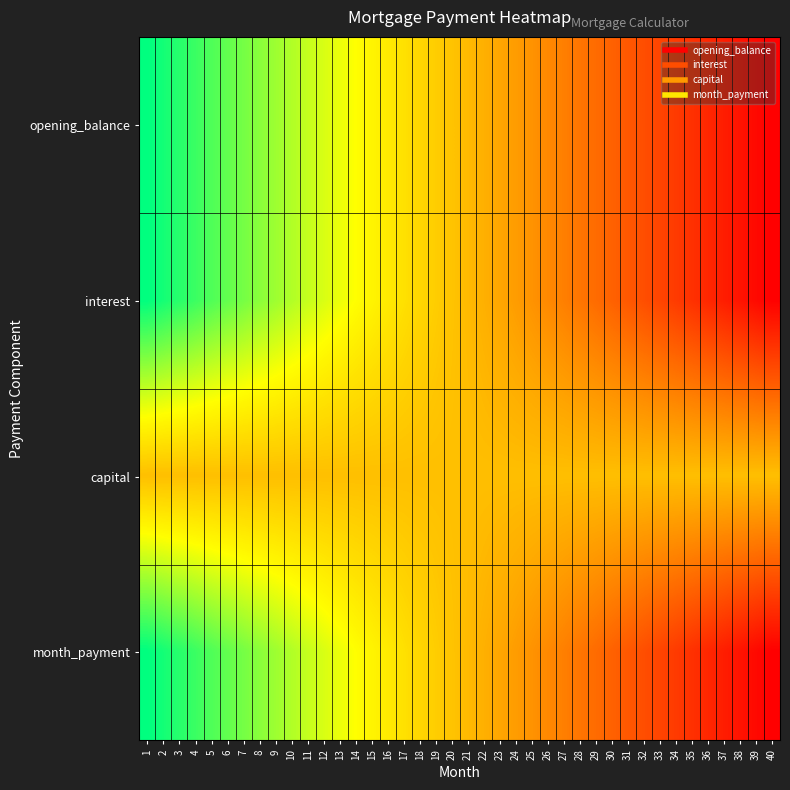

Reading left to right, extract all data points from this chart.

opening_balance: 1=1.0	2=1.0	3=0.9	4=0.9	5=0.9	6=0.9	7=0.8	8=0.8	9=0.8	10=0.8	11=0.7	12=0.7	13=0.7	14=0.7	15=0.6	16=0.6	17=0.6	18=0.6	19=0.5	20=0.5	21=0.5	22=0.5	23=0.4	24=0.4	25=0.4	26=0.4	27=0.3	28=0.3	29=0.3	30=0.3	31=0.2	32=0.2	33=0.2	34=0.2	35=0.1	36=0.1	37=0.1	38=0.1	39=0.0	40=0.0
interest: 1=1.0	2=1.0	3=0.9	4=0.9	5=0.9	6=0.9	7=0.8	8=0.8	9=0.8	10=0.8	11=0.7	12=0.7	13=0.7	14=0.7	15=0.6	16=0.6	17=0.6	18=0.6	19=0.5	20=0.5	21=0.5	22=0.5	23=0.4	24=0.4	25=0.4	26=0.4	27=0.3	28=0.3	29=0.3	30=0.3	31=0.2	32=0.2	33=0.2	34=0.2	35=0.1	36=0.1	37=0.1	38=0.1	39=0.0	40=0.0
capital: 1=0.5	2=0.5	3=0.5	4=0.5	5=0.5	6=0.5	7=0.5	8=0.5	9=0.5	10=0.5	11=0.5	12=0.5	13=0.5	14=0.5	15=0.5	16=0.5	17=0.5	18=0.5	19=0.5	20=0.5	21=0.5	22=0.5	23=0.5	24=0.5	25=0.5	26=0.5	27=0.5	28=0.5	29=0.5	30=0.5	31=0.5	32=0.5	33=0.5	34=0.5	35=0.5	36=0.5	37=0.5	38=0.5	39=0.5	40=0.5
month_payment: 1=1.0	2=1.0	3=0.9	4=0.9	5=0.9	6=0.9	7=0.8	8=0.8	9=0.8	10=0.8	11=0.7	12=0.7	13=0.7	14=0.7	15=0.6	16=0.6	17=0.6	18=0.6	19=0.5	20=0.5	21=0.5	22=0.5	23=0.4	24=0.4	25=0.4	26=0.4	27=0.3	28=0.3	29=0.3	30=0.3	31=0.2	32=0.2	33=0.2	34=0.2	35=0.1	36=0.1	37=0.1	38=0.1	39=0.0	40=0.0